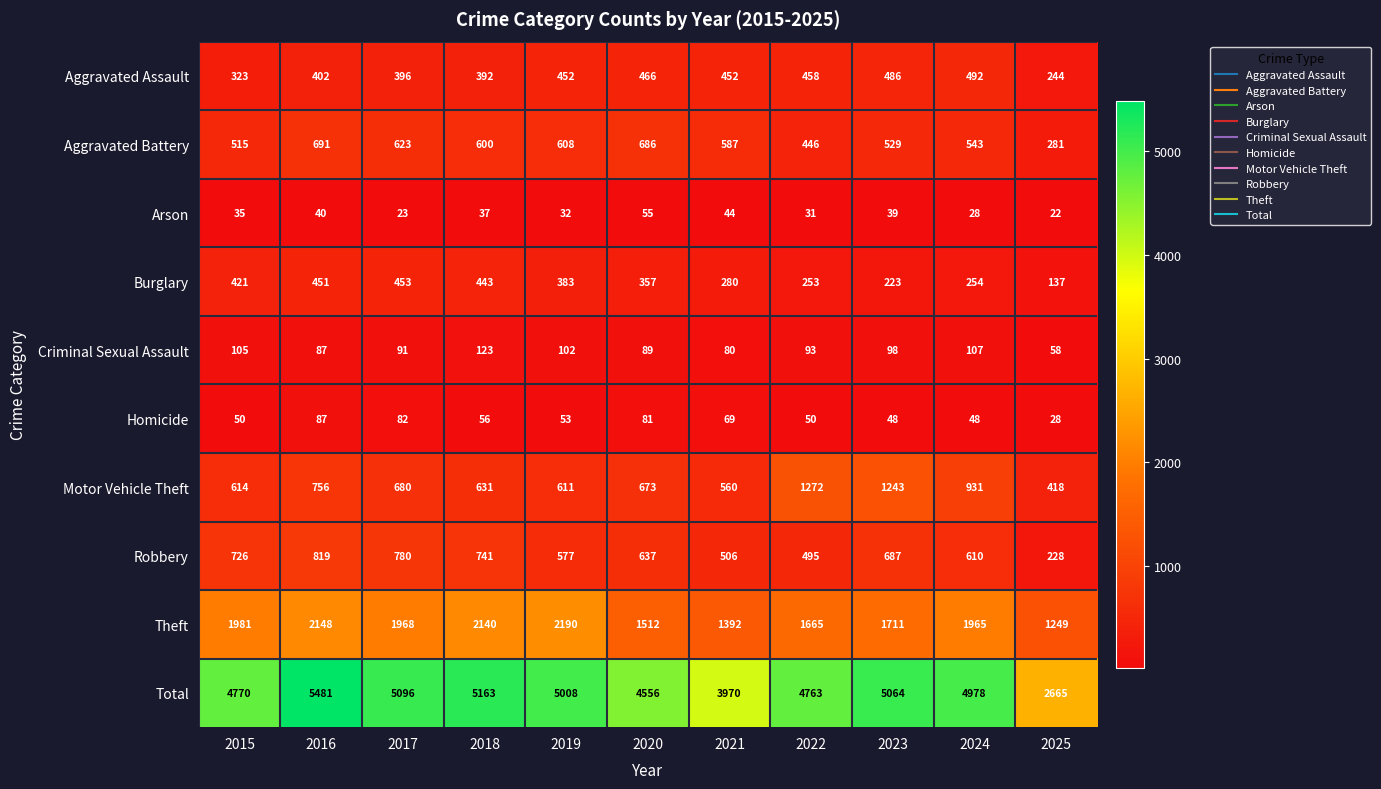

What is the total value across all series at 2017?

10192